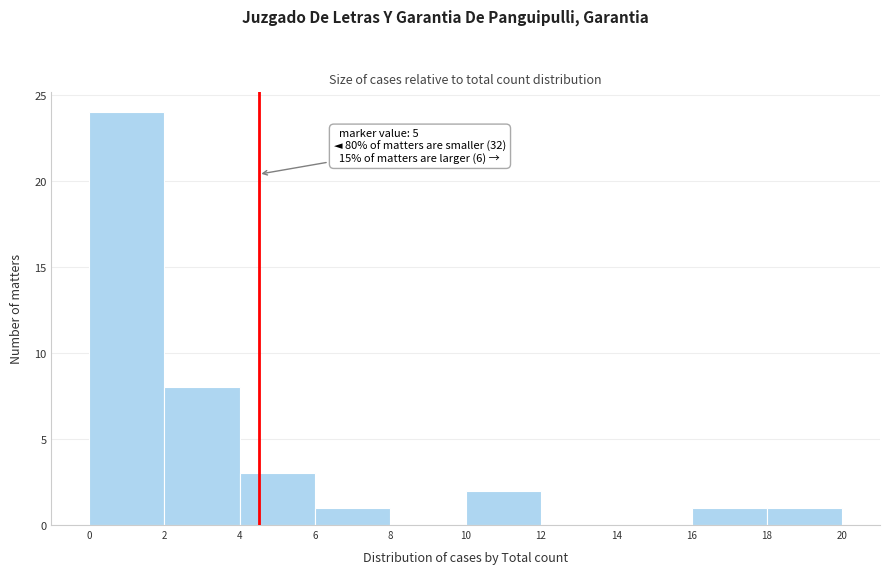

Reading left to right, transcribe all the data shown in this chart.

0=24	2=8	4=3	6=1	8=0	10=2	12=0	14=0	16=1	18=1